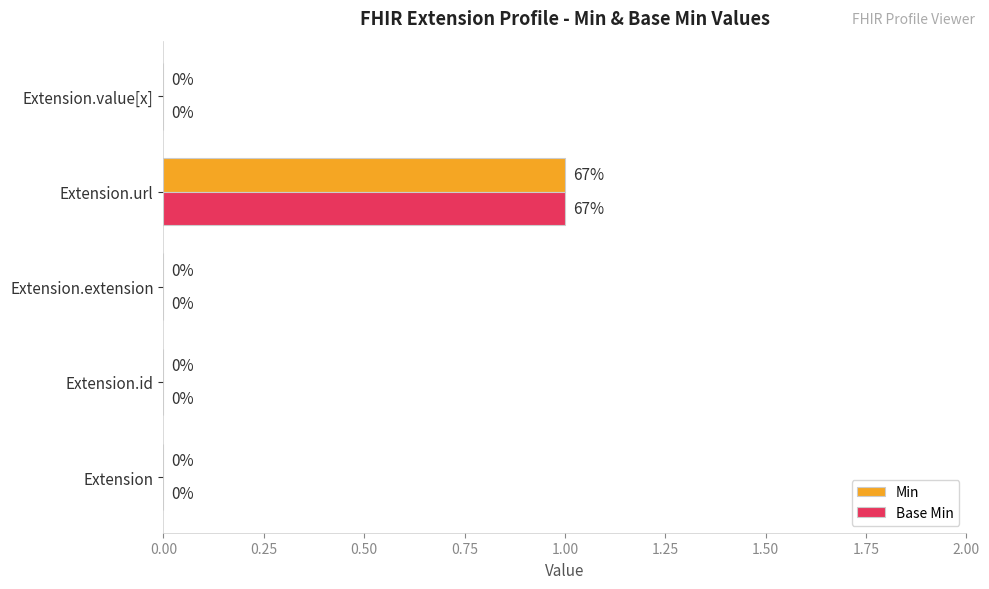

How many Base Min values are between 0 and 1?

5